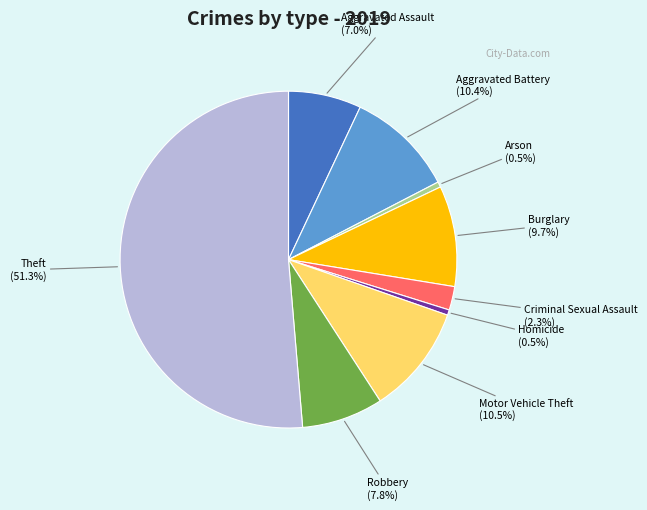

Between Aggravated Battery and Burglary, which is larger?

Aggravated Battery